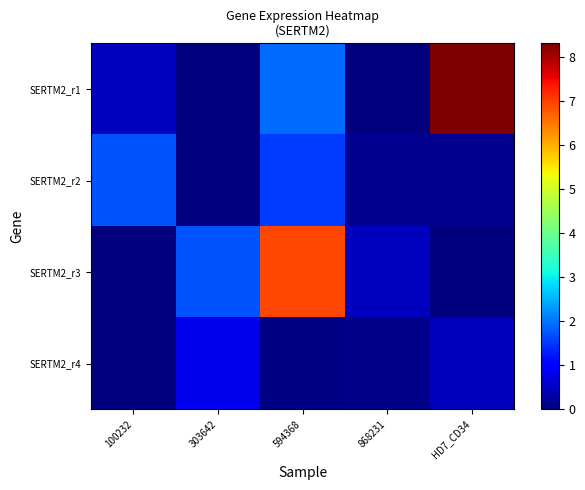

At how many categories does at least one series exceed 1?

4